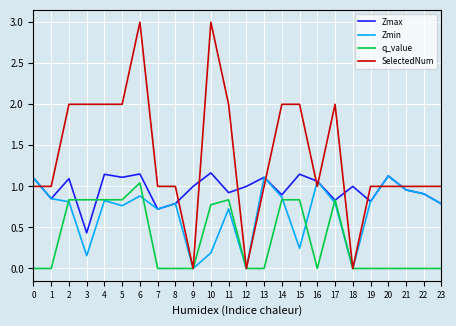

What are all the series names shown in the legend?

Zmax, Zmin, q_value, SelectedNum